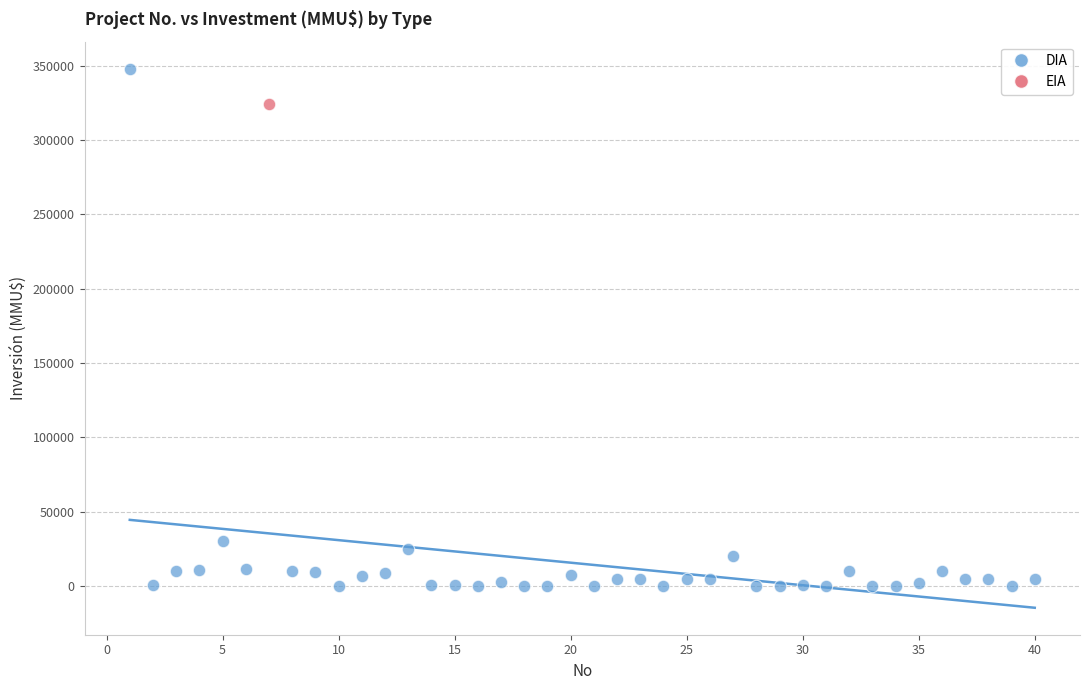

What are all the series names shown in the legend?

DIA, EIA